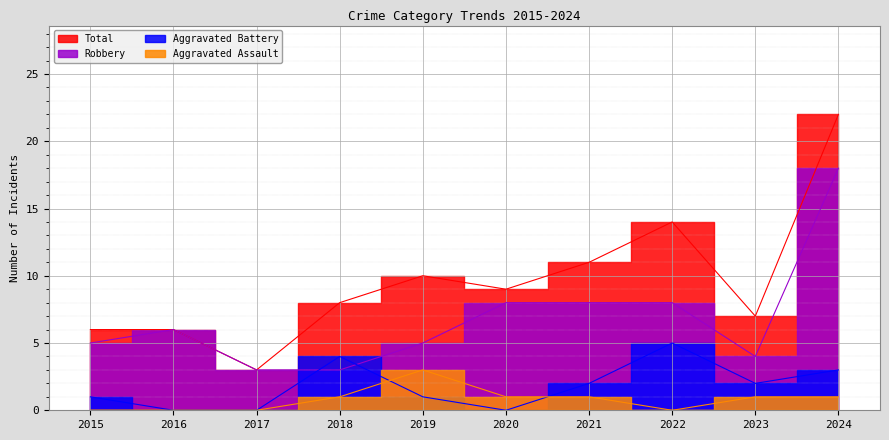

Reading left to right, extract all data points from this chart.

Aggravated Assault: 2015=0	2016=0	2017=0	2018=1	2019=3	2020=1	2021=1	2022=0	2023=1	2024=1
Aggravated Battery: 2015=1	2016=0	2017=0	2018=4	2019=1	2020=0	2021=2	2022=5	2023=2	2024=3
Robbery: 2015=5	2016=6	2017=3	2018=3	2019=5	2020=8	2021=8	2022=8	2023=4	2024=18
Total: 2015=6	2016=6	2017=3	2018=8	2019=10	2020=9	2021=11	2022=14	2023=7	2024=22